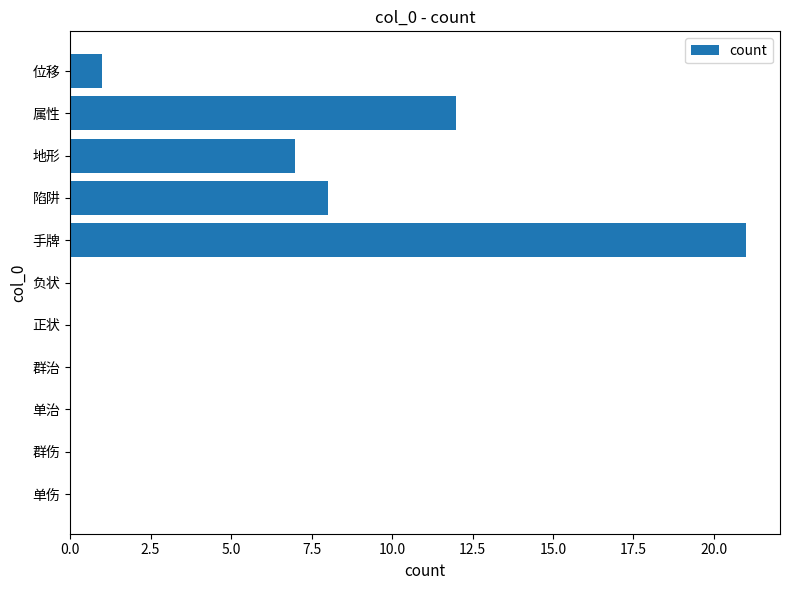

Is it true that the value at 群伤 is 13?

False